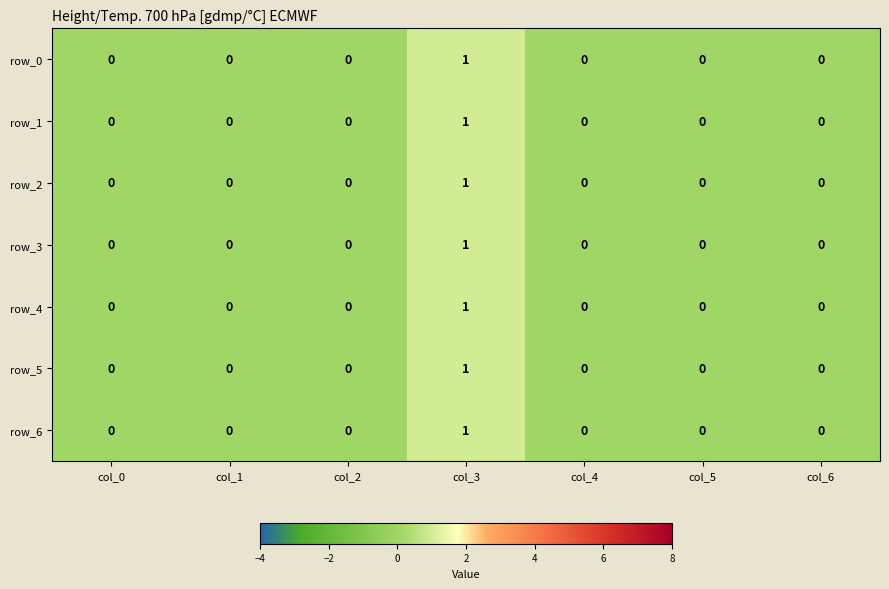

Reading right to left, extract all data points from this chart.

row_0: col_6=0	col_5=0	col_4=0	col_3=1	col_2=0	col_1=0	col_0=0
row_1: col_6=0	col_5=0	col_4=0	col_3=1	col_2=0	col_1=0	col_0=0
row_2: col_6=0	col_5=0	col_4=0	col_3=1	col_2=0	col_1=0	col_0=0
row_3: col_6=0	col_5=0	col_4=0	col_3=1	col_2=0	col_1=0	col_0=0
row_4: col_6=0	col_5=0	col_4=0	col_3=1	col_2=0	col_1=0	col_0=0
row_5: col_6=0	col_5=0	col_4=0	col_3=1	col_2=0	col_1=0	col_0=0
row_6: col_6=0	col_5=0	col_4=0	col_3=1	col_2=0	col_1=0	col_0=0